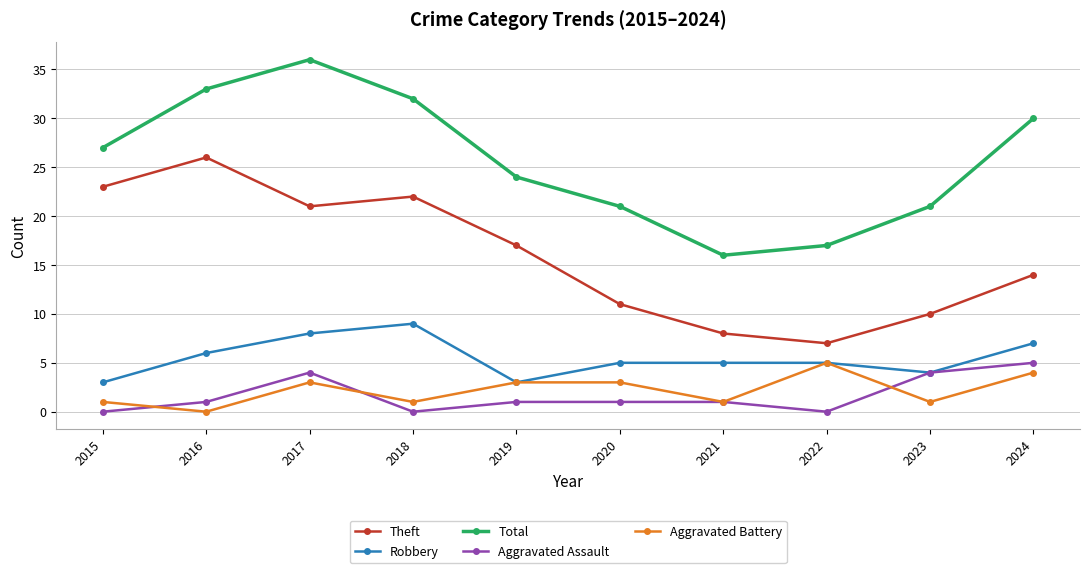

What are all the series names shown in the legend?

Theft, Robbery, Total, Aggravated Assault, Aggravated Battery